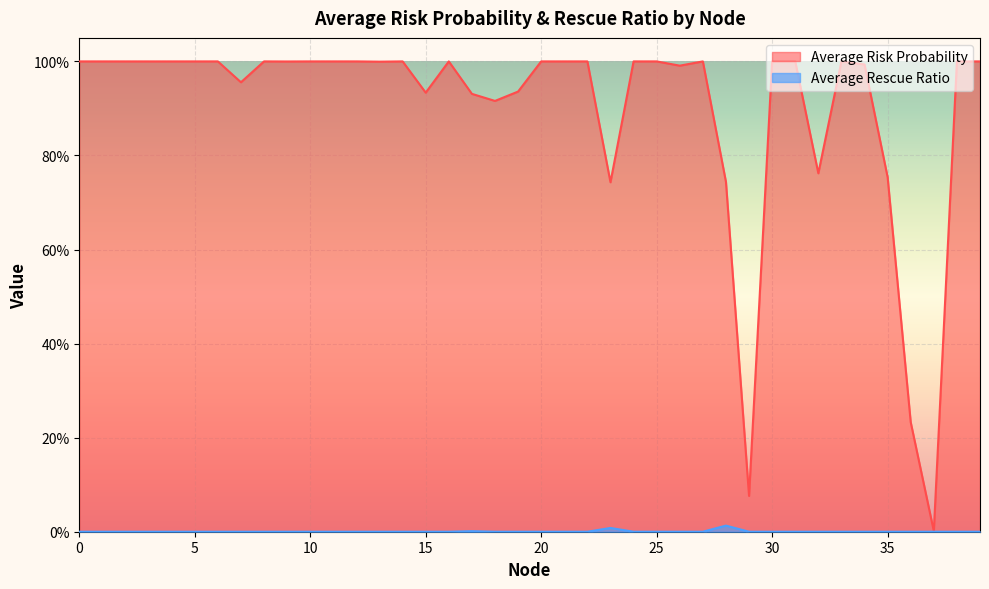

What is the difference between the highest and lowest values at 21?

1.0